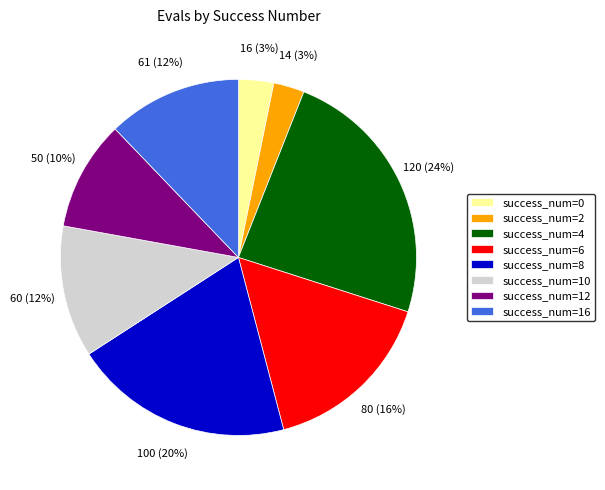

Count the number of slices in the pie.

8